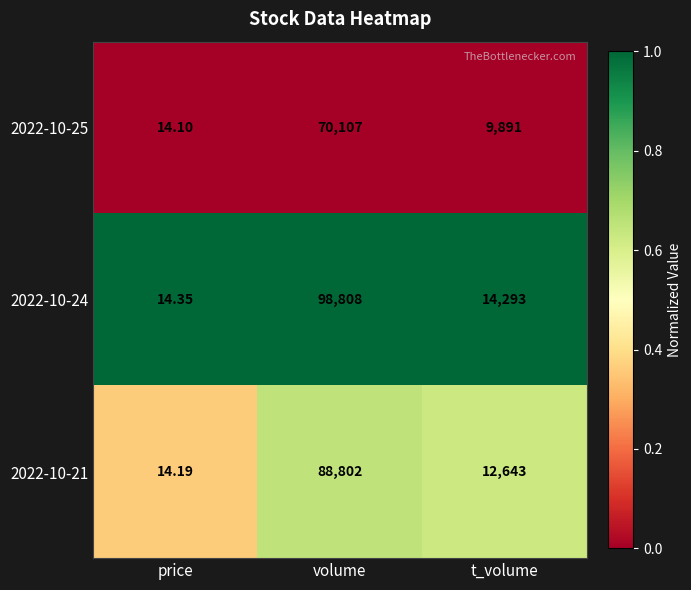

Which label corresponds to the smallest value in the chart?

price